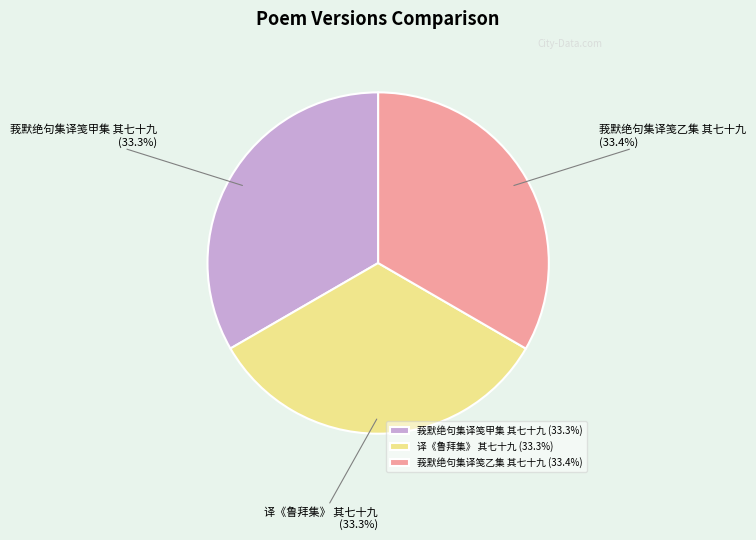

Is it true that 译《鲁拜集》 其七十九 is 22% of the pie?

False